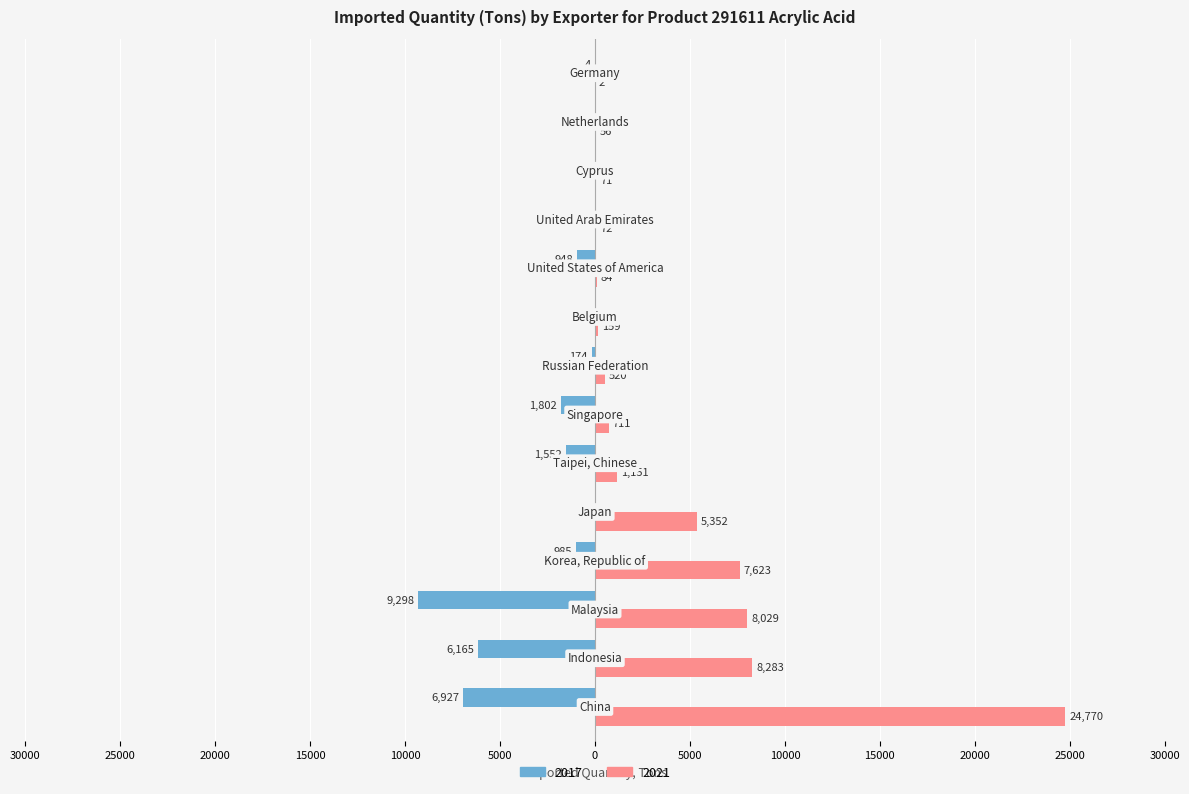

What is the value of the 2017 bar at the 2nd from the left?

-6165